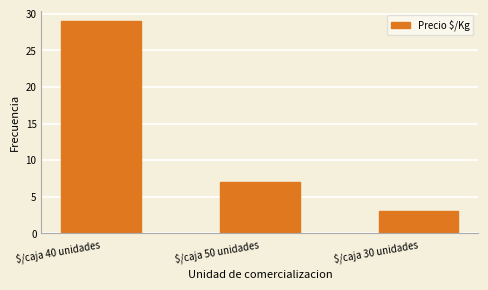

Approximately how many times larger is the value at $/caja 40 unidades compared to $/caja 30 unidades?

9.7